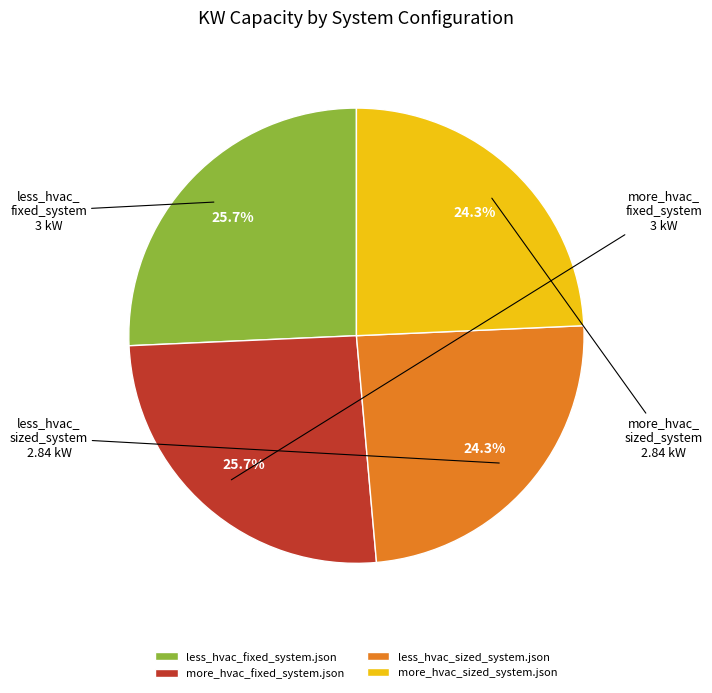

To the nearest percent, what is the average slice percentage?

25%